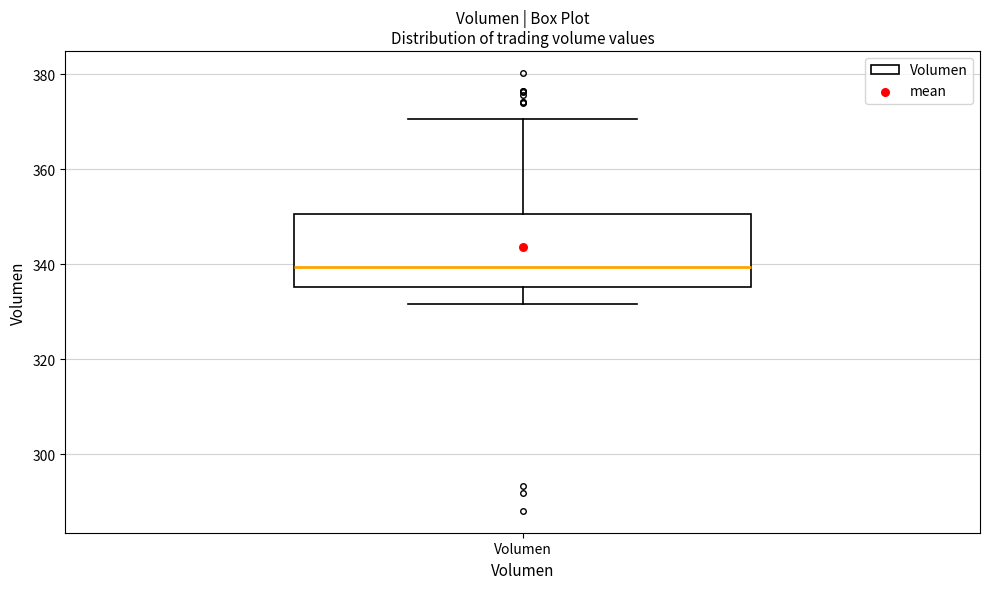

Read this box plot against the y-axis: the position of the median line, the range covered by the box, and the ends of both whiskers. The values are not printed on the chart, so give them approximately, as read against the axis.

median 340, box 336 to 350, whiskers 332 to 370